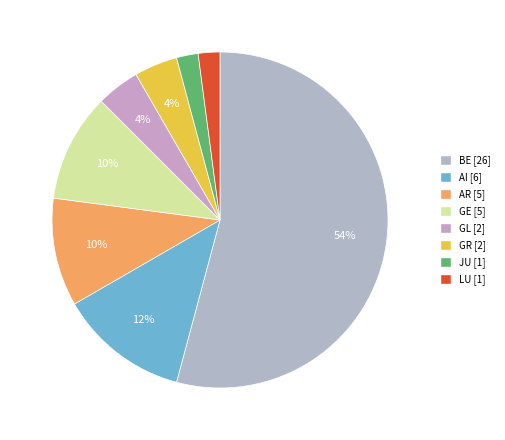

How many segments does this pie chart have?

8